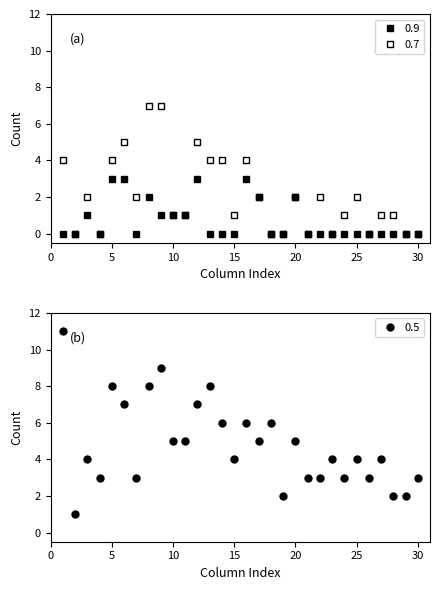

What is the difference between the second highest and minimum values in the 0.5 series?

8